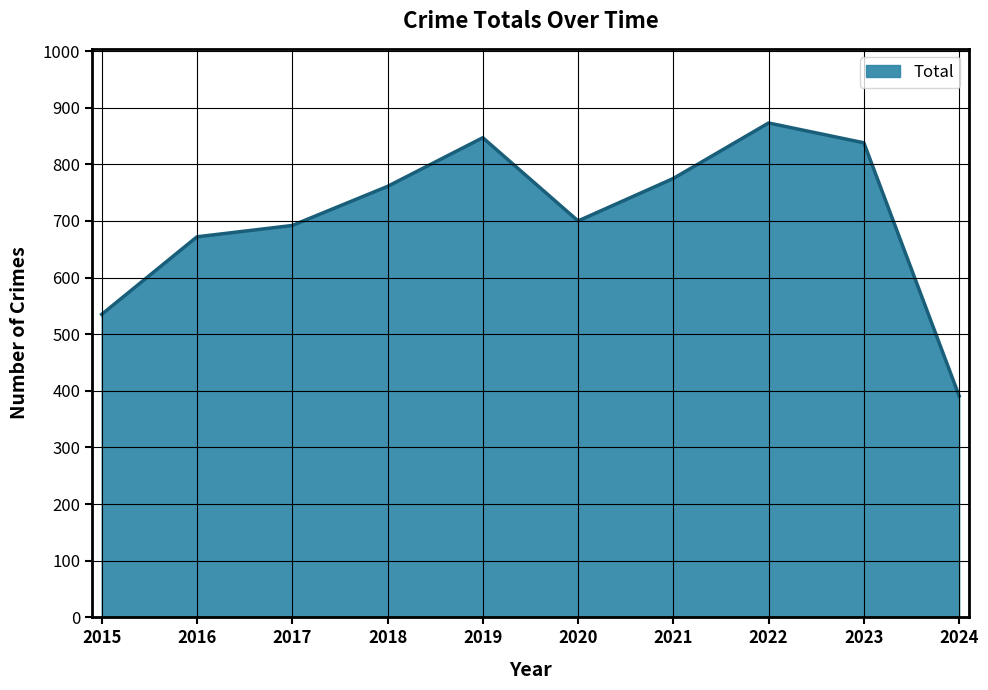

Which category has the highest value across all series?

2022